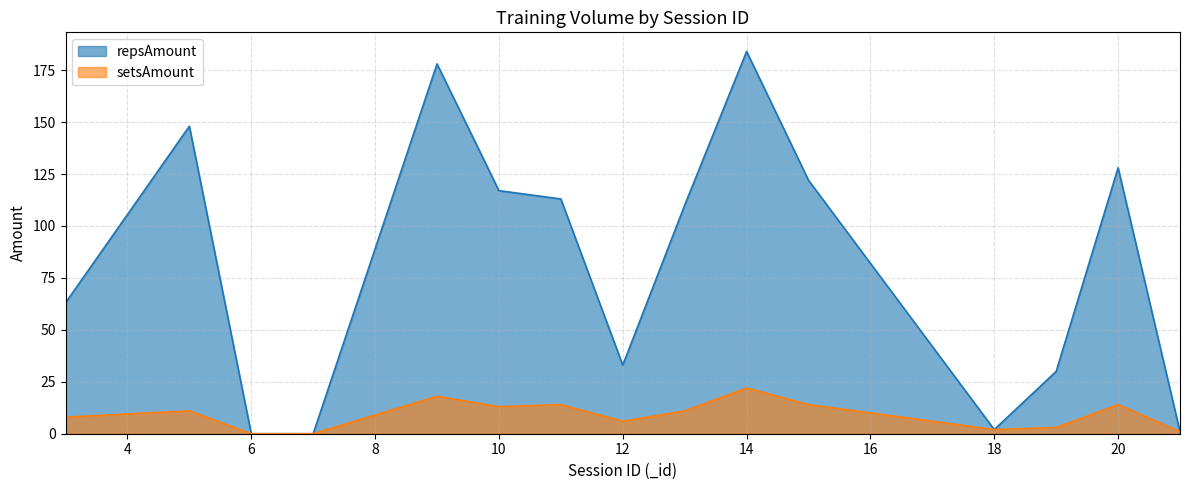

How many values in the setsAmount series are below 11?

7